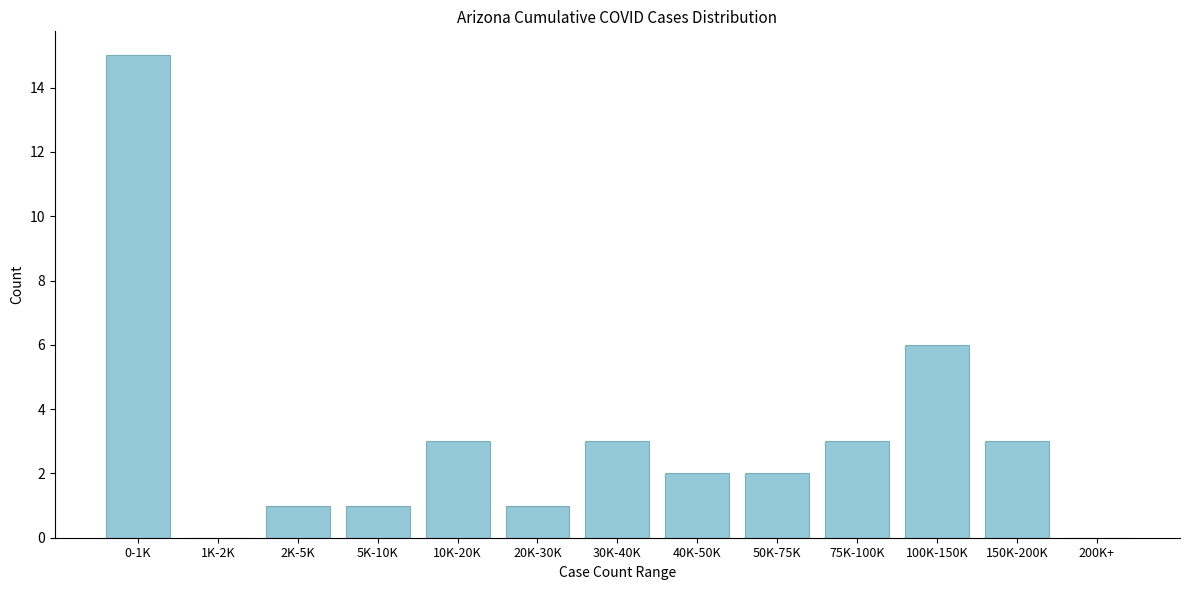

Reading left to right, list all the values displayed in this chart.

0-1K=15	1K-2K=0	2K-5K=1	5K-10K=1	10K-20K=3	20K-30K=1	30K-40K=3	40K-50K=2	50K-75K=2	75K-100K=3	100K-150K=6	150K-200K=3	200K+=0